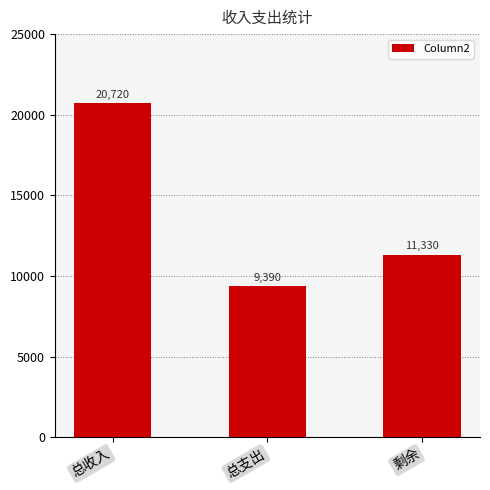

At which label is the value closest to 15055?

剩余